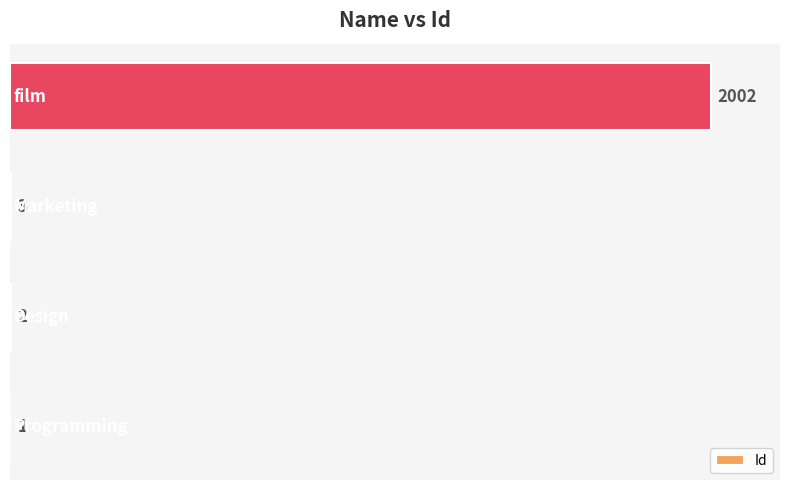

What is the sum of all values?

2008